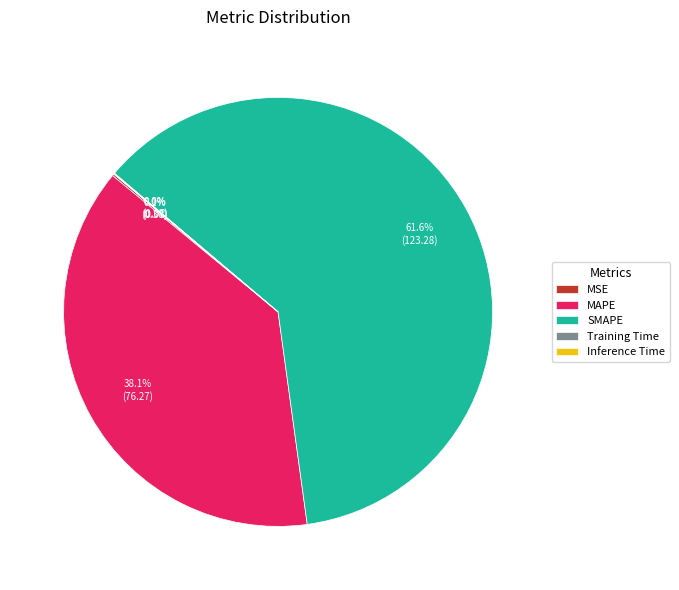

What is the largest slice in the pie chart?

SMAPE